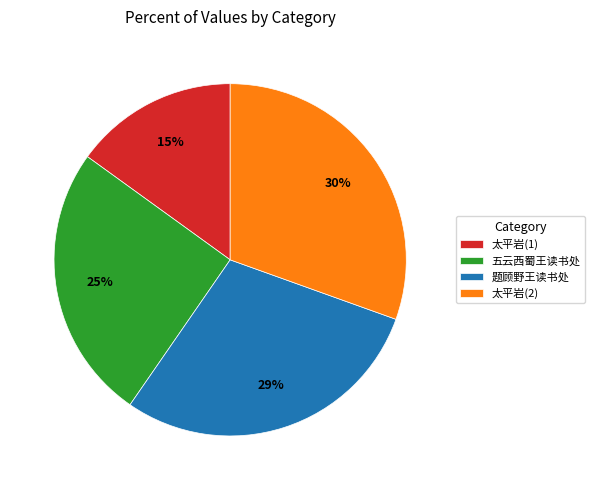

Count the number of slices in the pie.

4